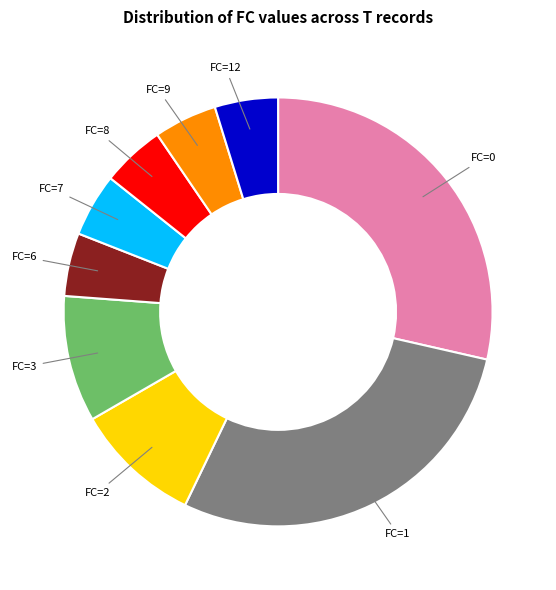

Between FC=12 and FC=0, which is larger?

FC=0